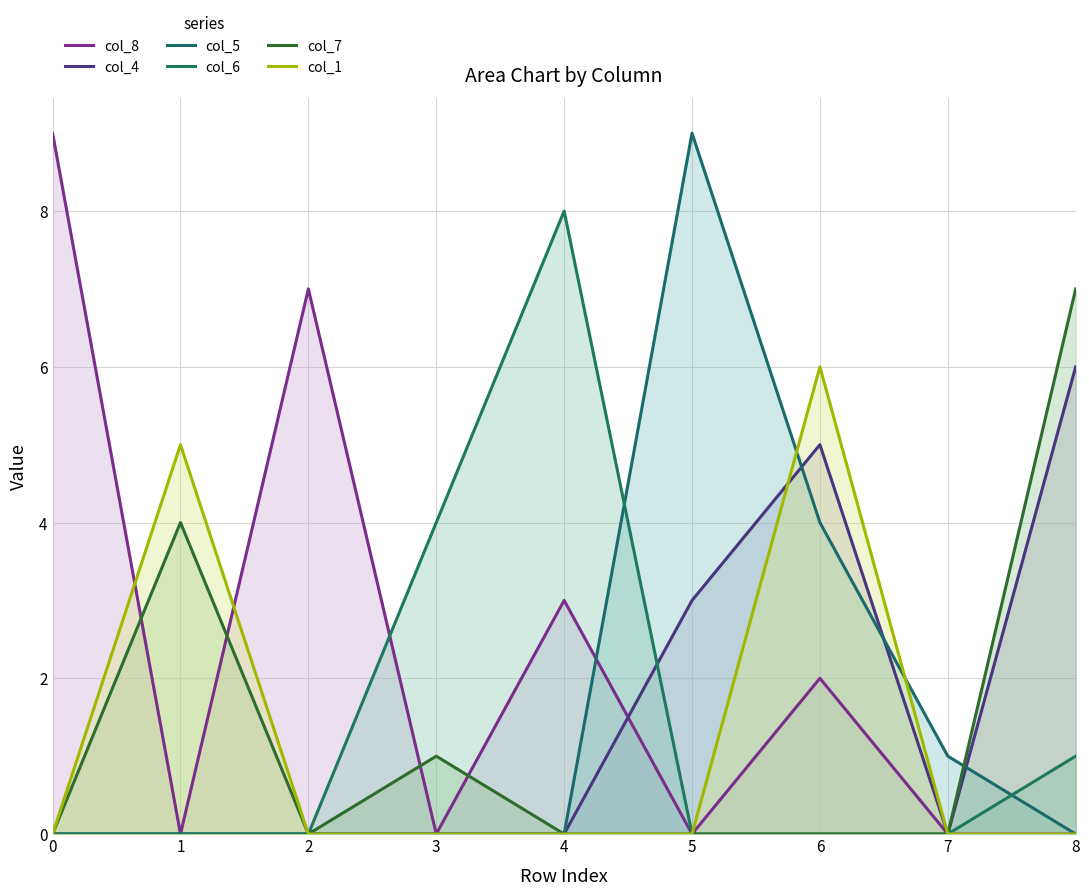

Reading left to right, list all the values displayed in this chart.

col_8: 0=9	1=0	2=7	3=0	4=3	5=0	6=2	7=0	8=0
col_4: 0=0	1=0	2=0	3=0	4=0	5=3	6=5	7=0	8=6
col_5: 0=0	1=0	2=0	3=0	4=0	5=9	6=4	7=1	8=0
col_6: 0=0	1=0	2=0	3=4	4=8	5=0	6=0	7=0	8=1
col_7: 0=0	1=4	2=0	3=1	4=0	5=0	6=0	7=0	8=7
col_1: 0=0	1=5	2=0	3=0	4=0	5=0	6=6	7=0	8=0